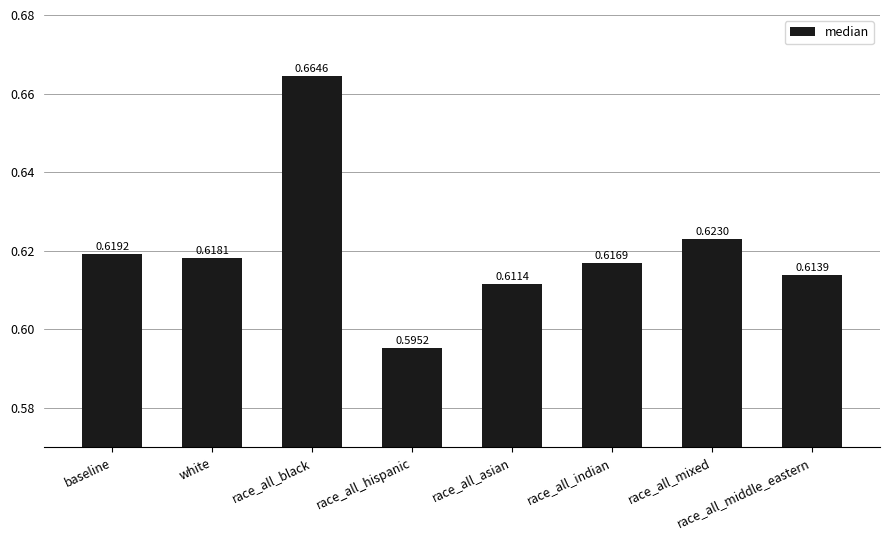

Rank the categories by value from lowest to highest.

race_all_hispanic, race_all_asian, race_all_middle_eastern, race_all_indian, white, baseline, race_all_mixed, race_all_black